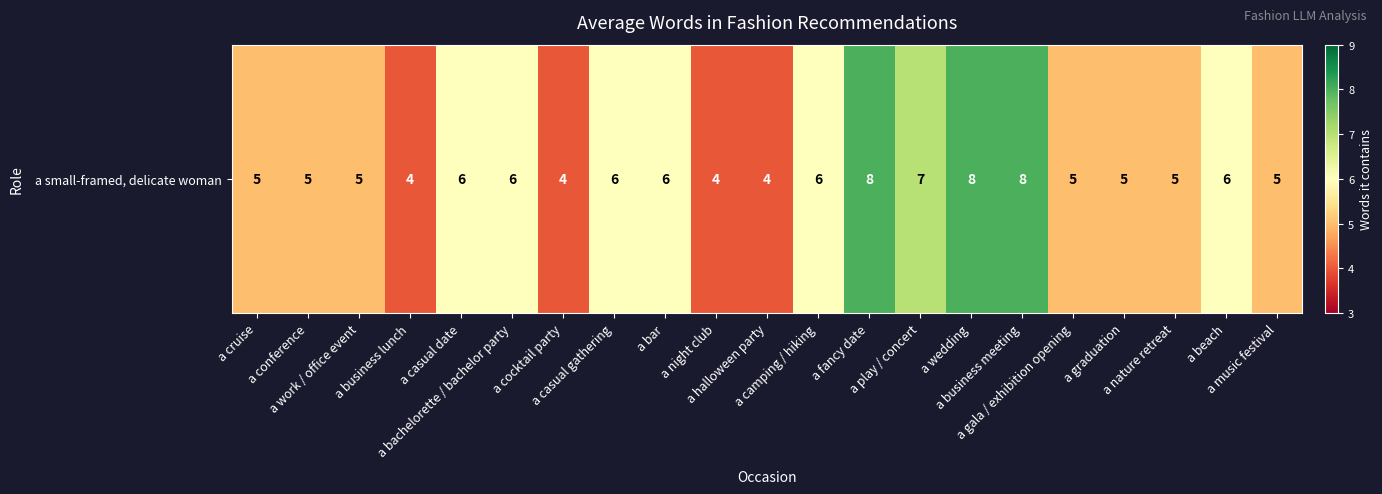

Count the number of categories in the chart.

21